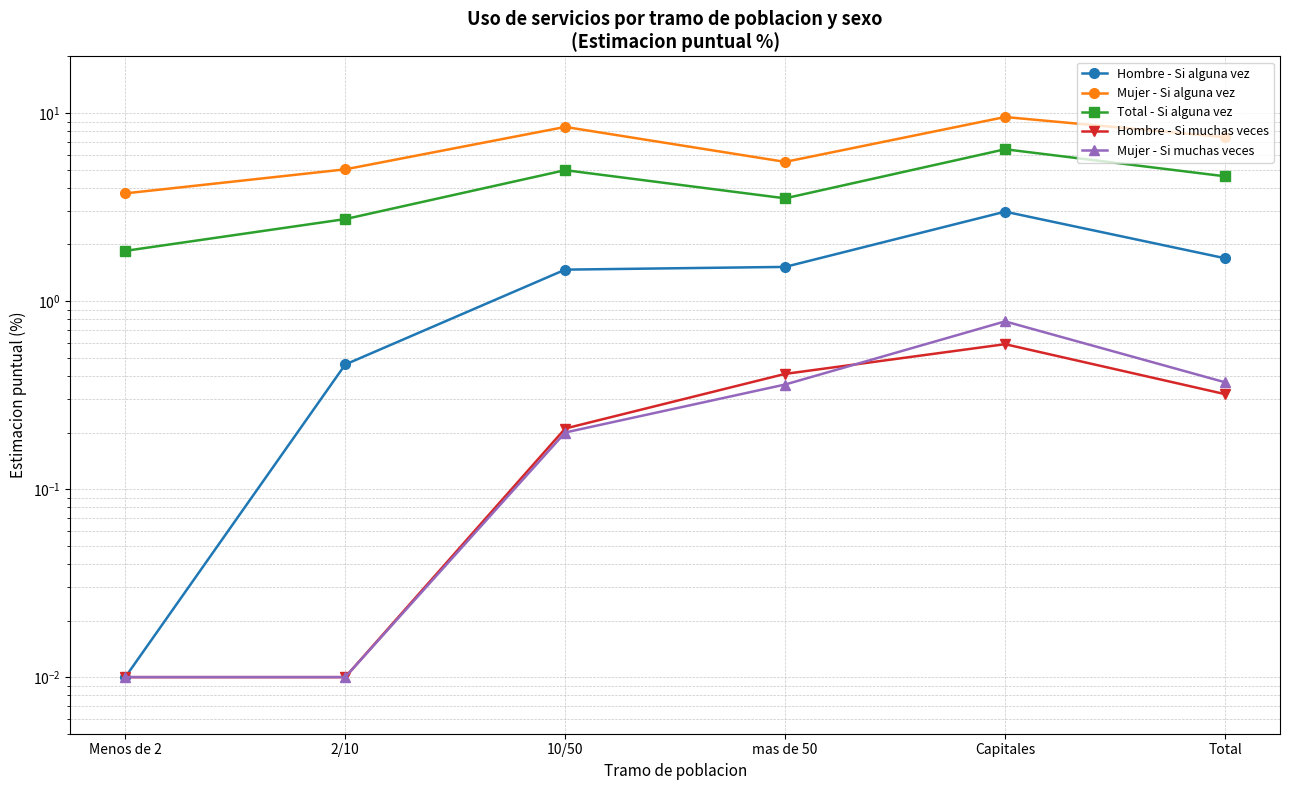

The Total - Si alguna vez series shows 1.9 at Menos de 2. True or false?

True